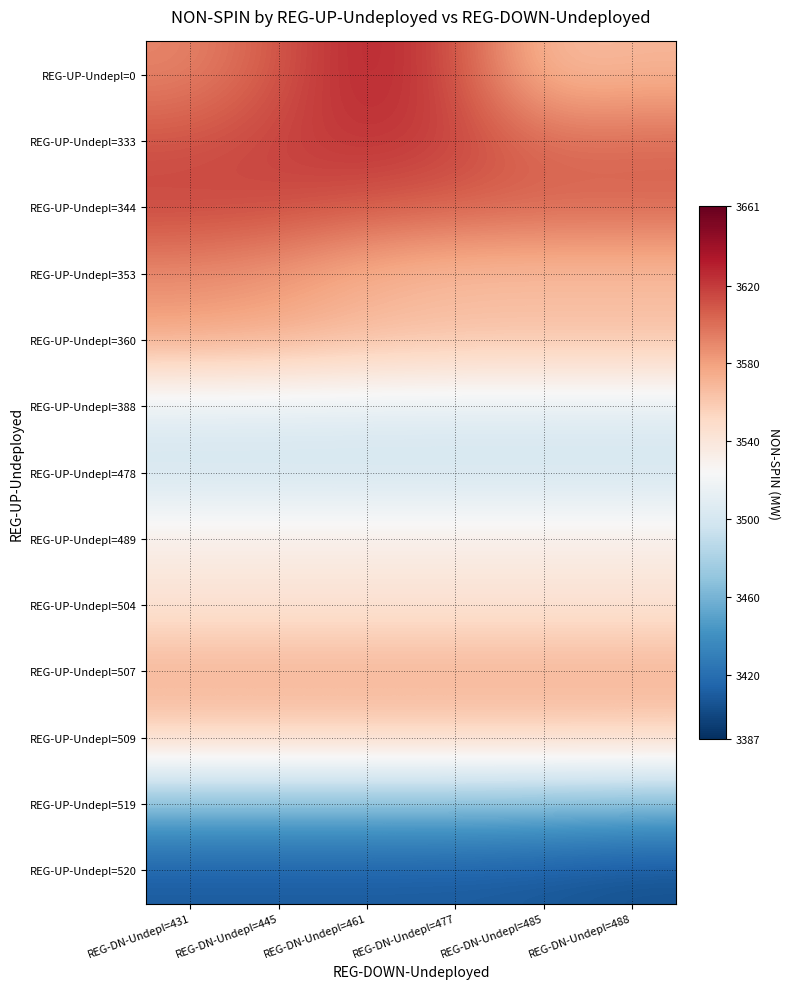

What is the spread (max minus min) of values at REG-DN-Undepl=485?

198.1